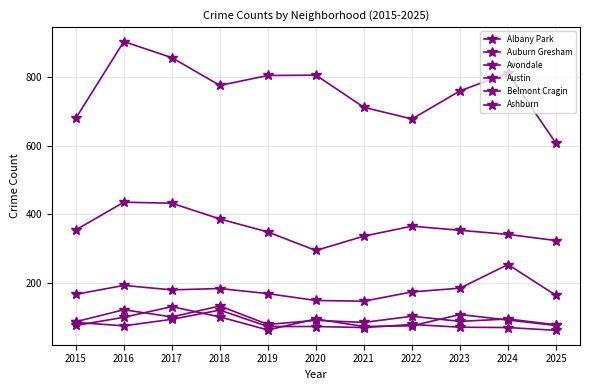

Which series has the largest total across all categories?

Austin